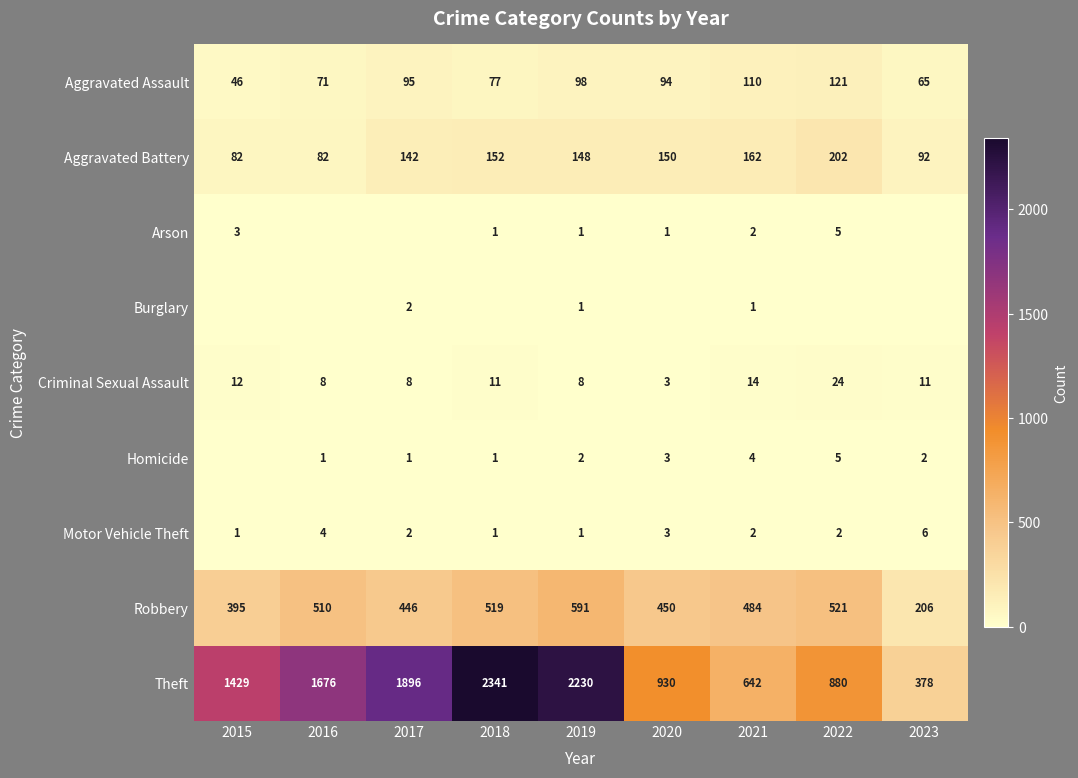

The Arson series shows 2 at 2023. True or false?

False